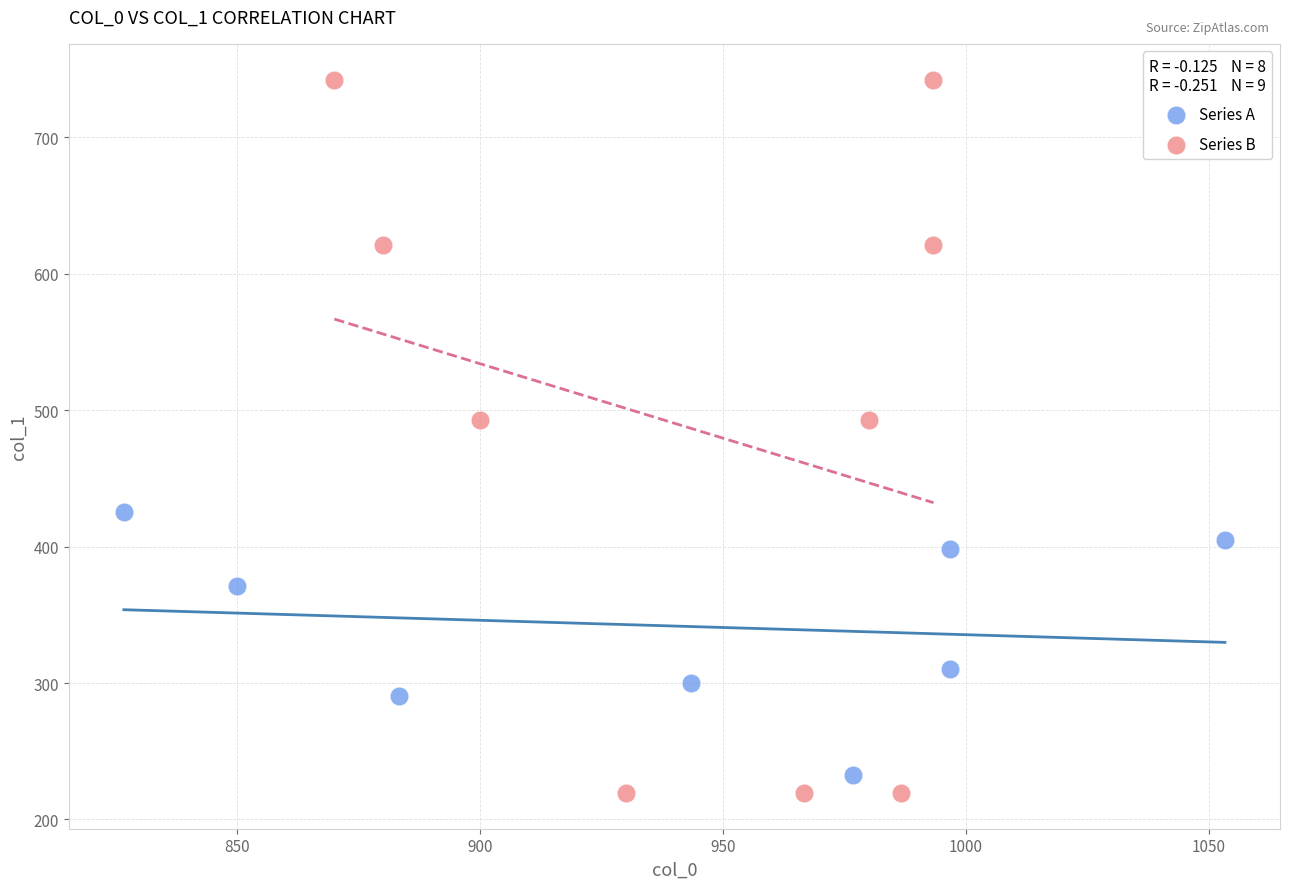

Which series contains the highest Y value?

Series B